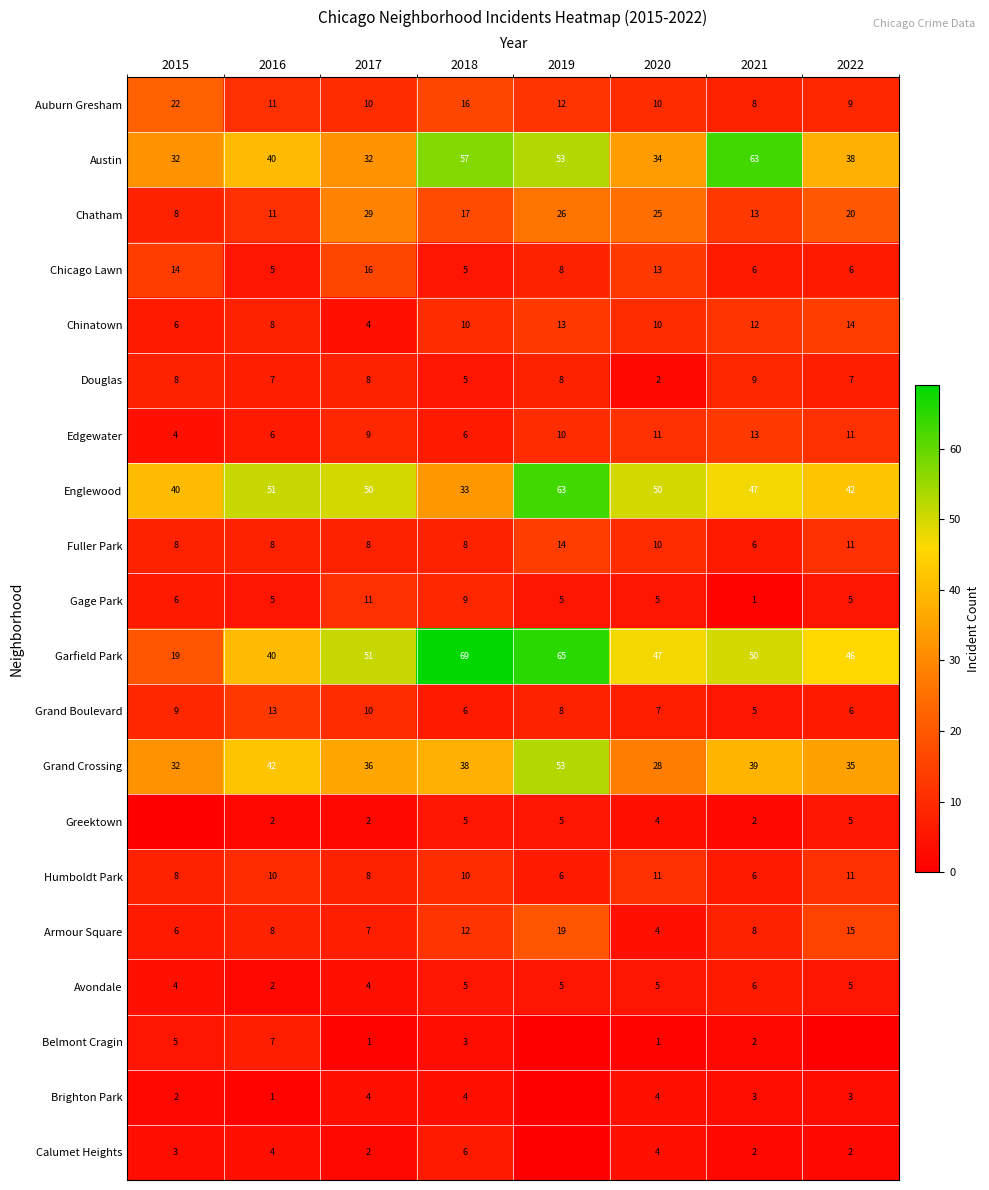

What is the total value across all series at 2017?

302